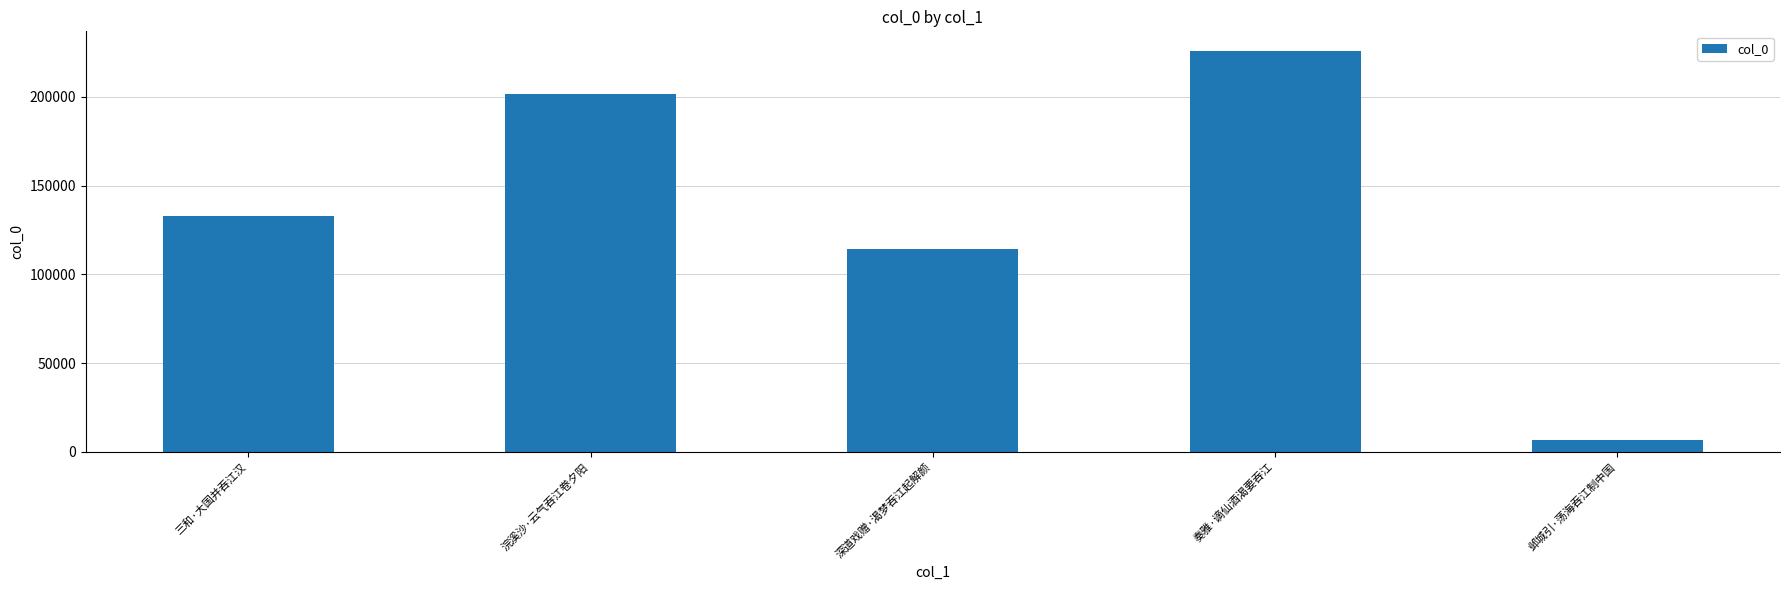

What is the average value?

136058